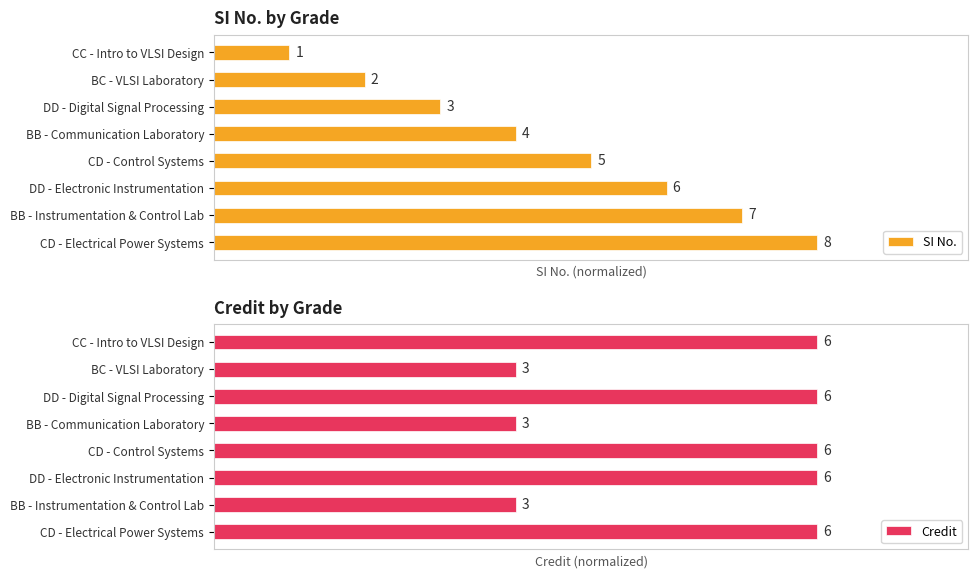

Which series changed the most between BC - VLSI Laboratory and CD - Electrical Power Systems?

SI No.